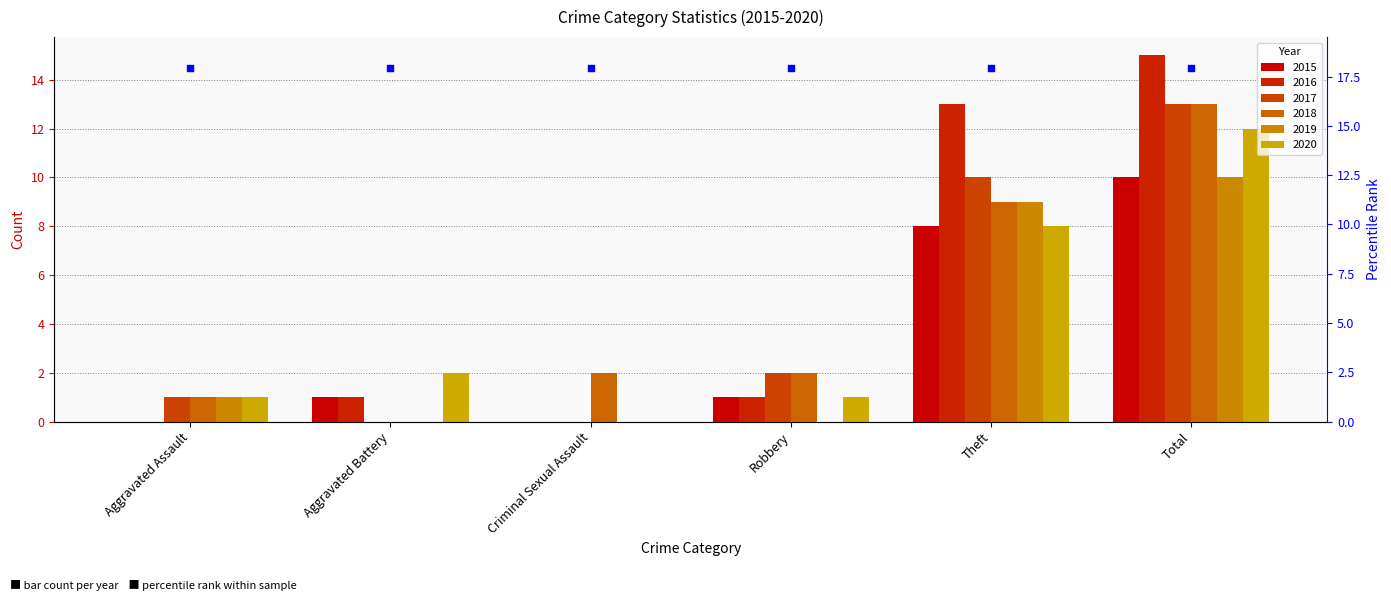

Which series reaches the maximum Y coordinate?

2016